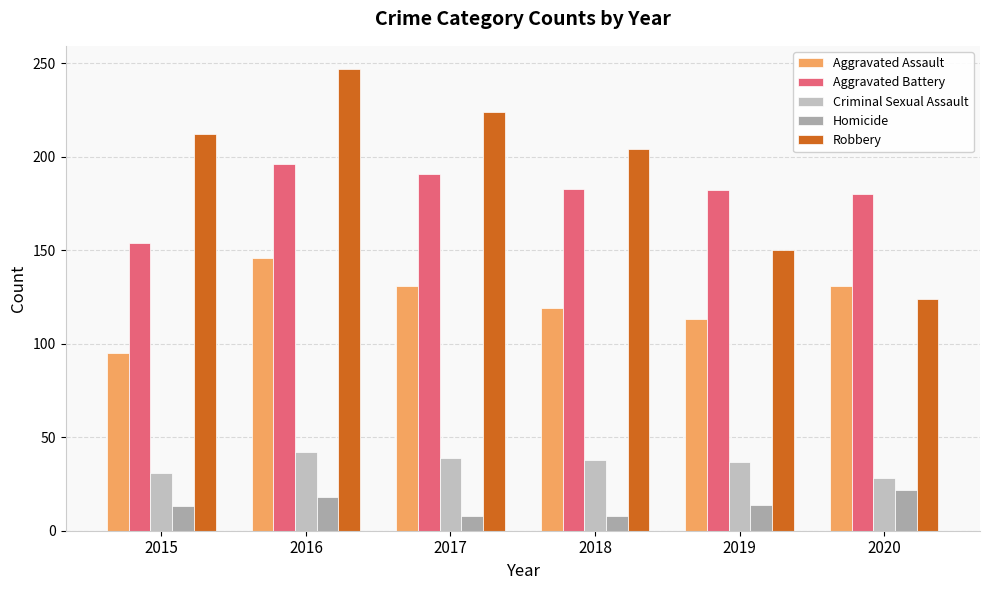

Reading right to left, what are all the values shown in this chart?

Aggravated Assault: 2020=131	2019=113	2018=119	2017=131	2016=146	2015=95
Aggravated Battery: 2020=180	2019=182	2018=183	2017=191	2016=196	2015=154
Criminal Sexual Assault: 2020=28	2019=37	2018=38	2017=39	2016=42	2015=31
Homicide: 2020=22	2019=14	2018=8	2017=8	2016=18	2015=13
Robbery: 2020=124	2019=150	2018=204	2017=224	2016=247	2015=212